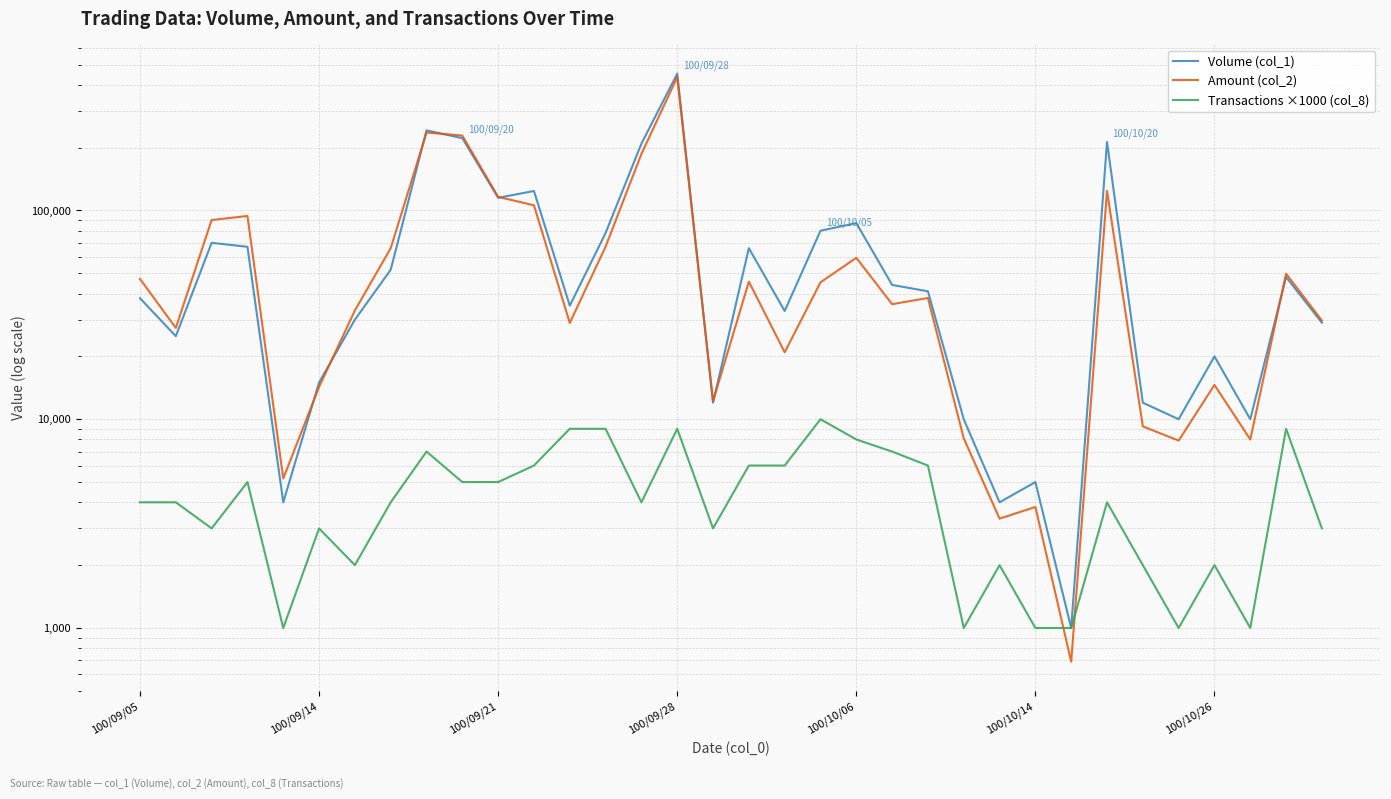

What are all the series names shown in the legend?

Volume (col_1), Amount (col_2), Transactions ×1000 (col_8)